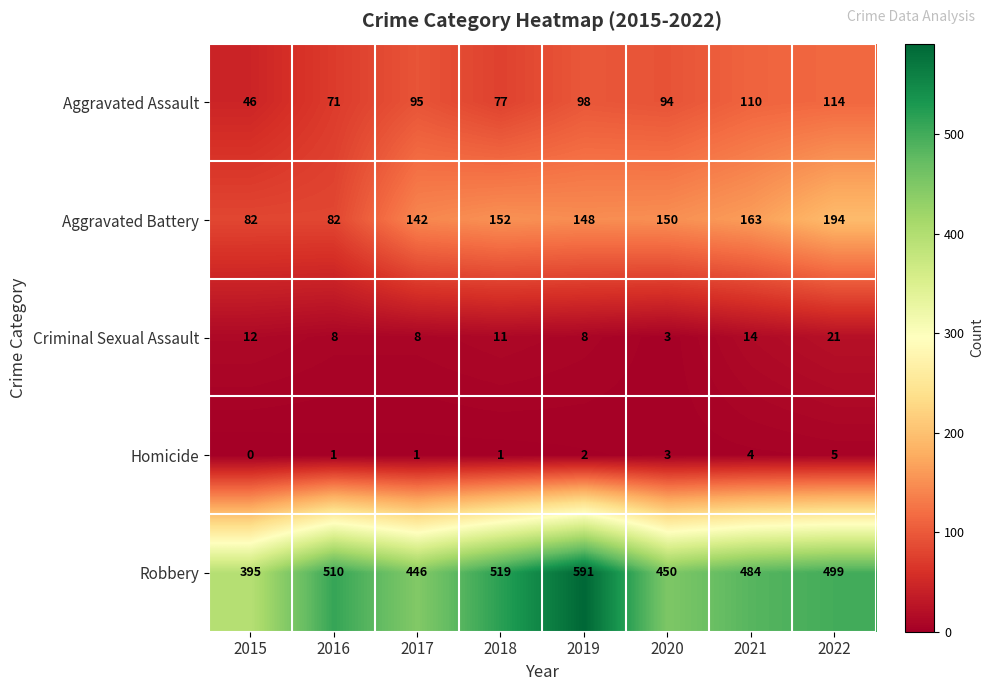

Which series has the largest range (max minus min)?

Robbery